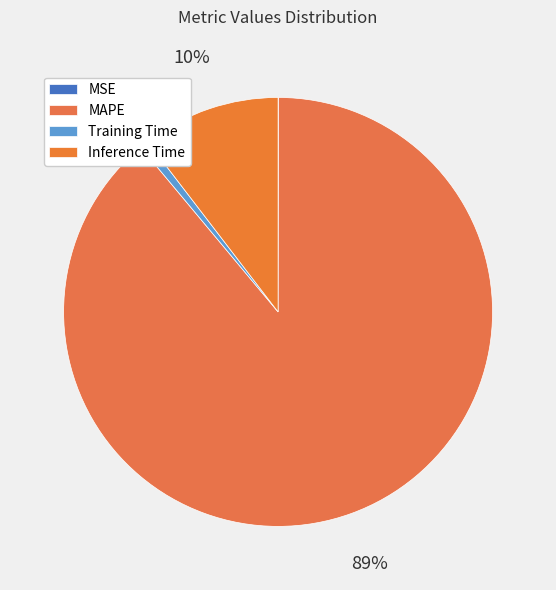

Is there any slice that represents more than half of the pie?

Yes